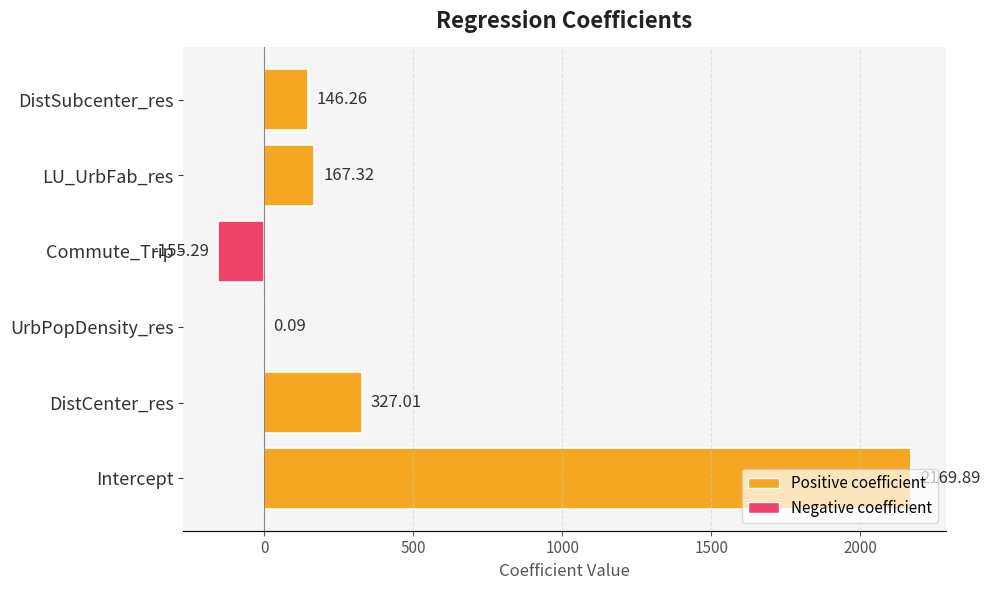

At which category does the chart reach its peak across all series?

Intercept